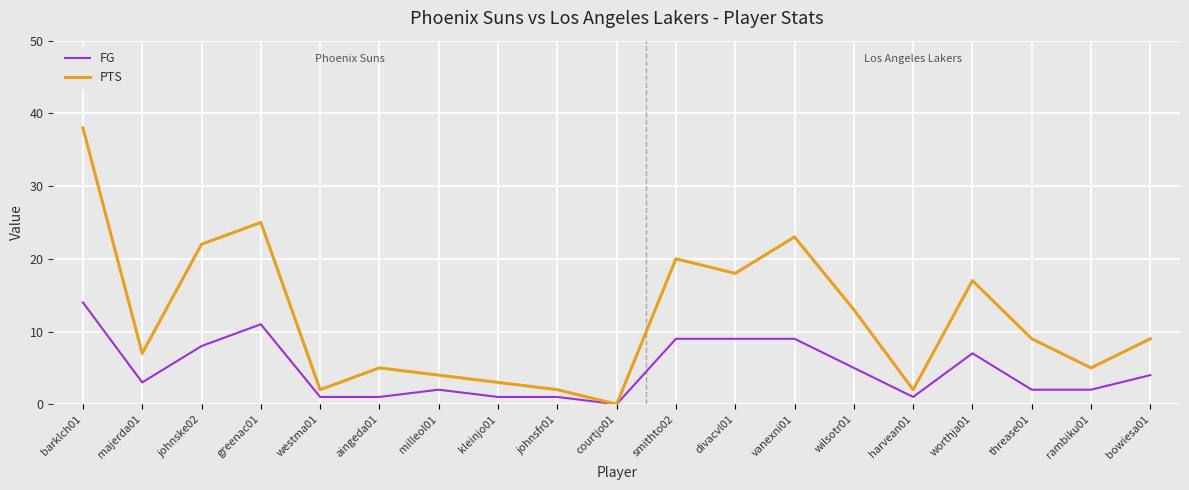

At which label does PTS first exceed 9?

barklch01